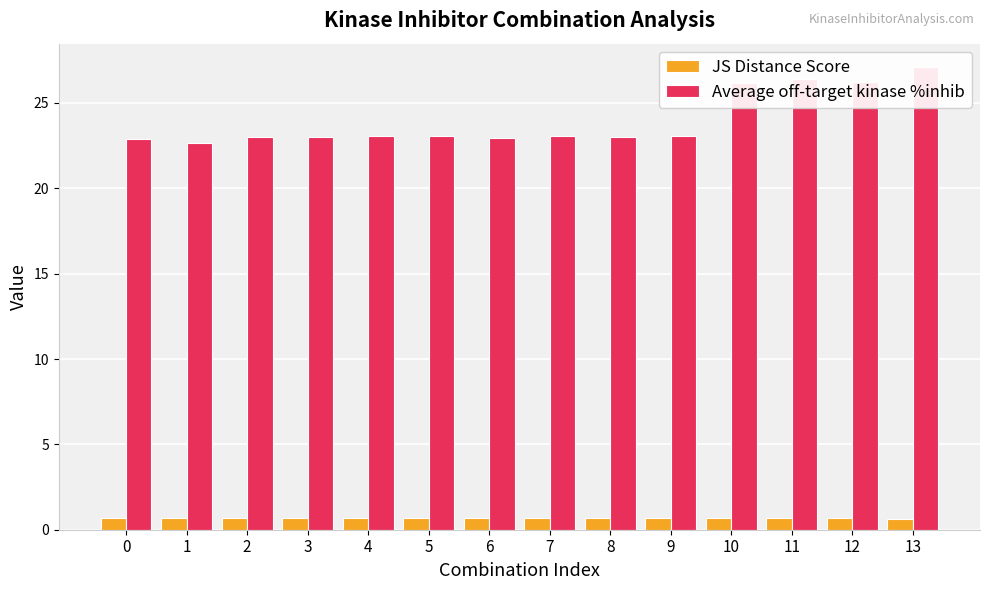

Is it true that JS Distance Score equals 0.7 at 5?

True